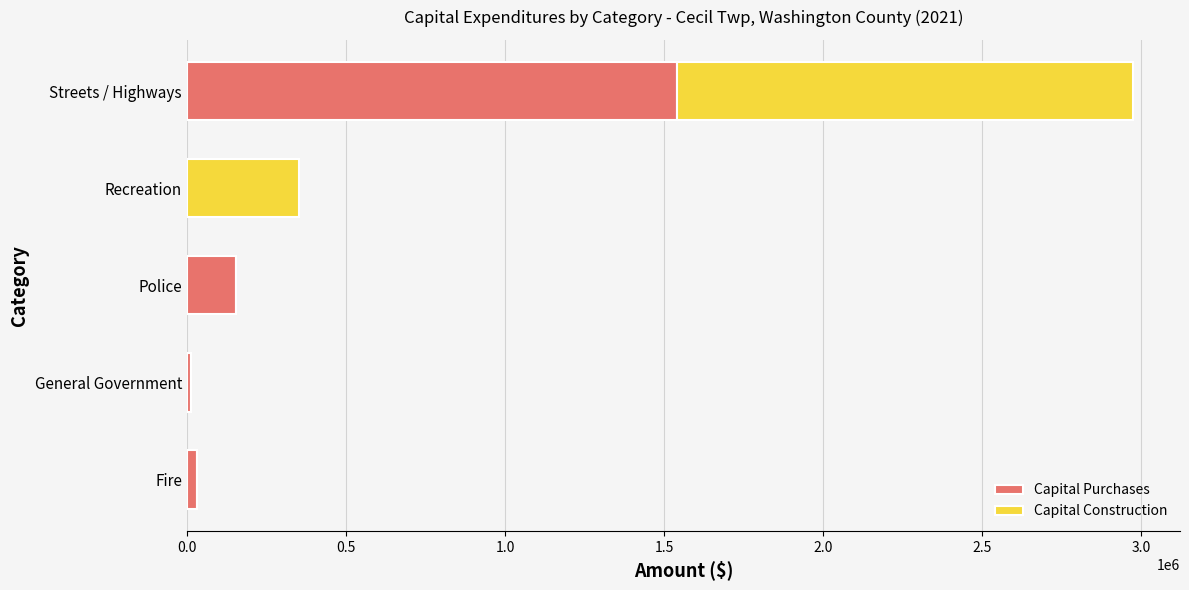

Is it true that Capital Purchases equals 154734 at Police?

True